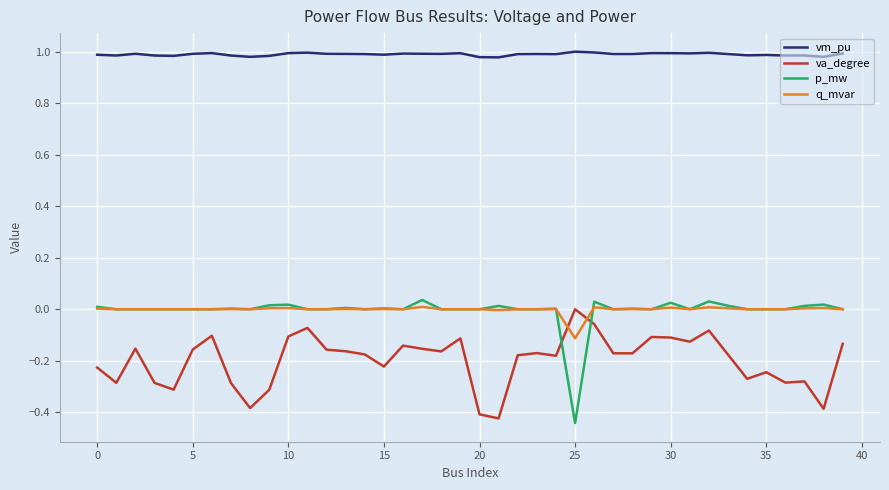

True or false: q_mvar and vm_pu cross at least once.

False